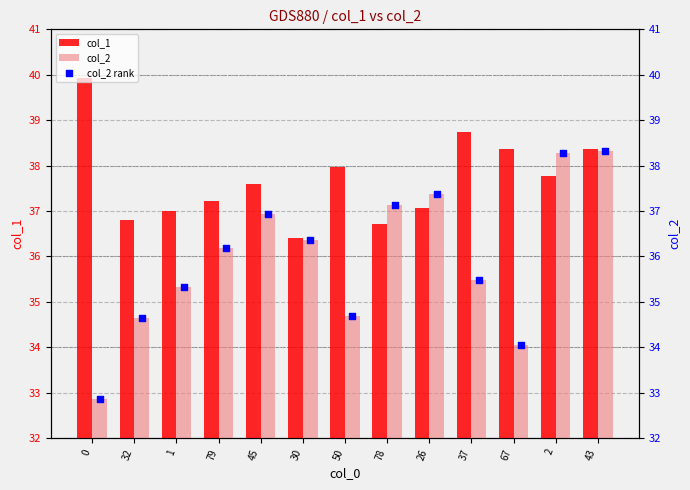

Which series has the largest total across all categories?

col_1